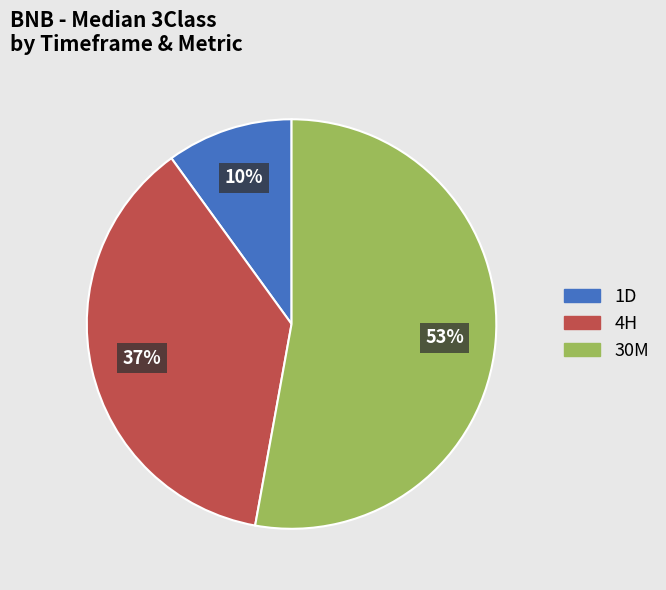

Is there a majority slice in this chart?

Yes